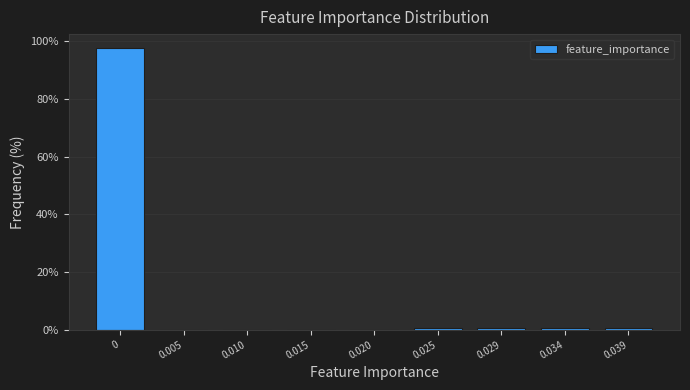

Reading left to right, extract all data points from this chart.

0=97.6	0.005=0.0	0.010=0.0	0.015=0.0	0.020=0.0	0.025=0.6	0.029=0.6	0.034=0.6	0.039=0.6